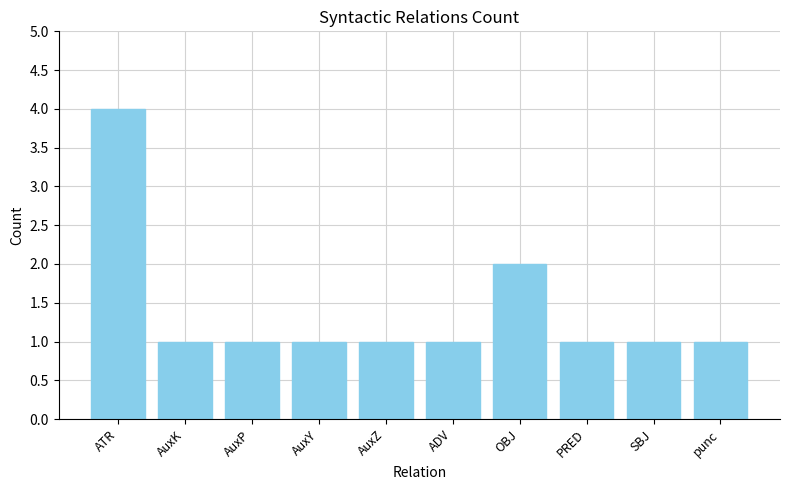

Reading left to right, list all the values displayed in this chart.

ATR=4	AuxK=1	AuxP=1	AuxY=1	AuxZ=1	ADV=1	OBJ=2	PRED=1	SBJ=1	punc=1